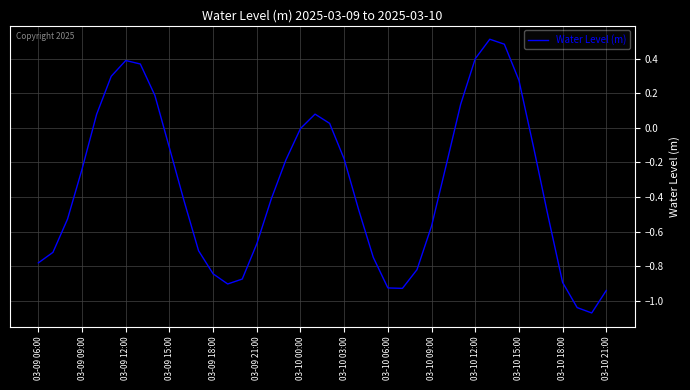

What is the greatest value displayed?

0.5